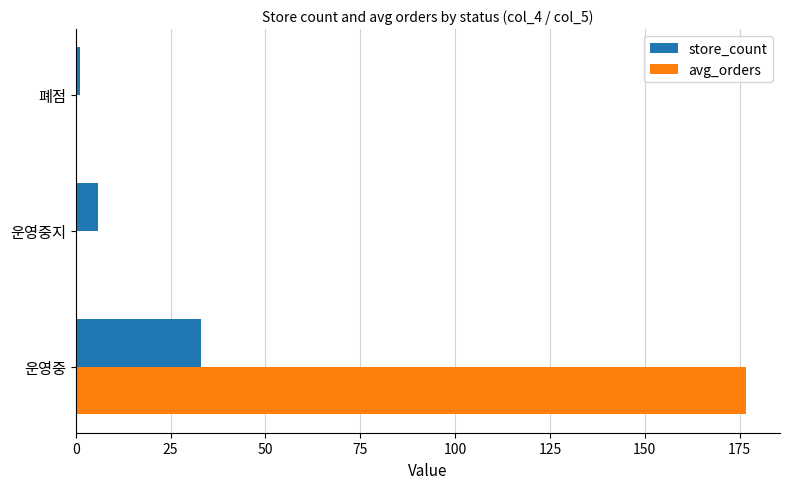

At which label is store_count closest to 17?

운영중지